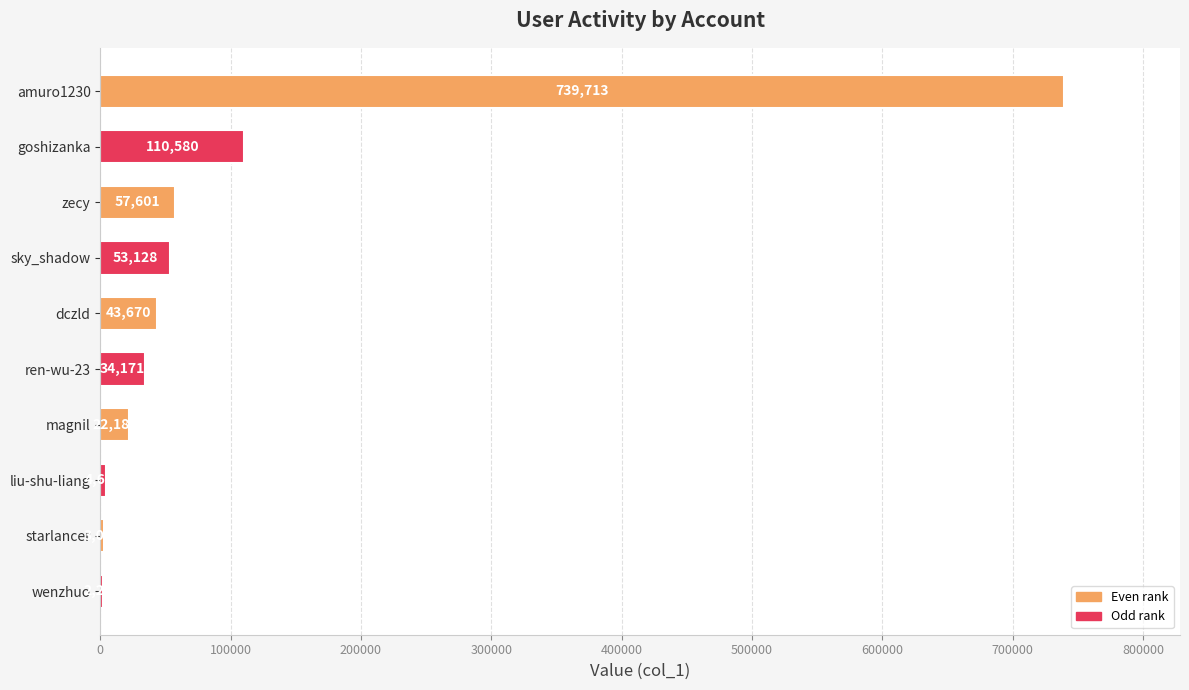

Reading bottom to top, extract all data points from this chart.

wenzhuo=2251	starlancer=3004	liu-shu-liang=4643	magnil=22187	ren-wu-23=34171	dczld=43670	sky_shadow=53128	zecy=57601	goshizanka=110580	amuro1230=739713